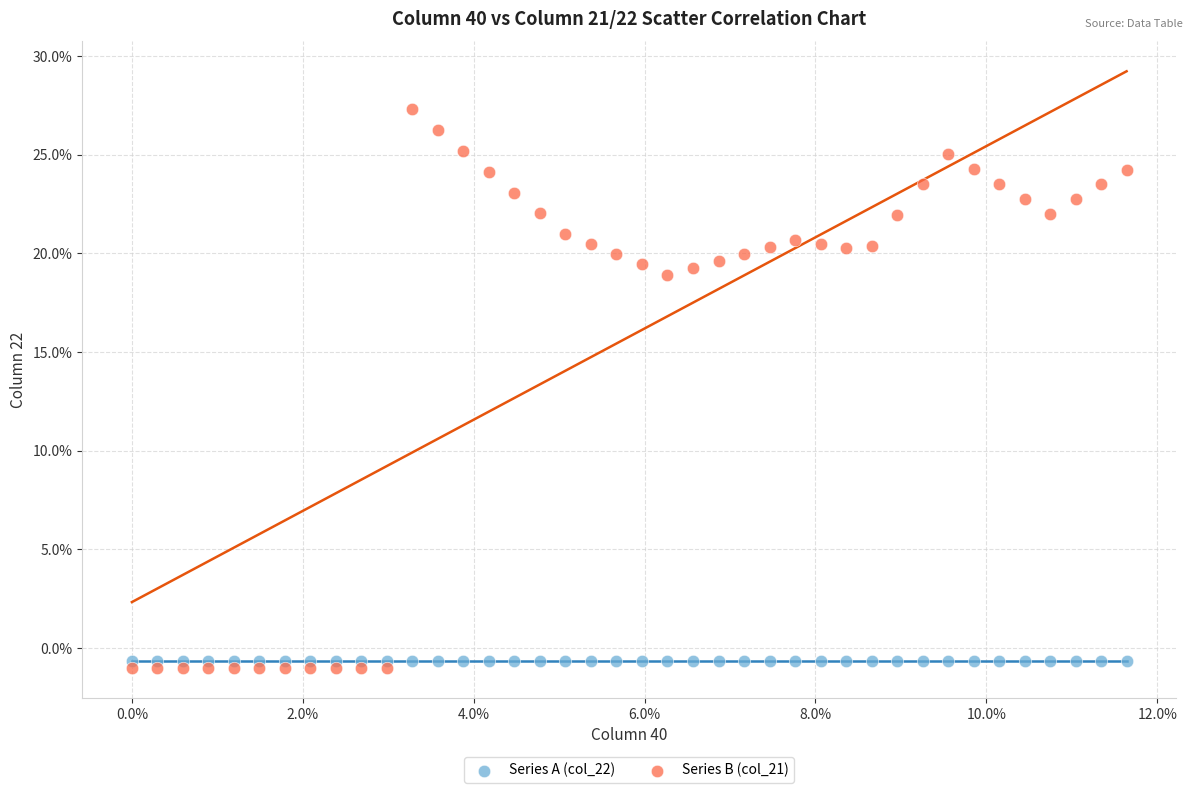

What are all the series names shown in the legend?

Series A (col_22), Series B (col_21)